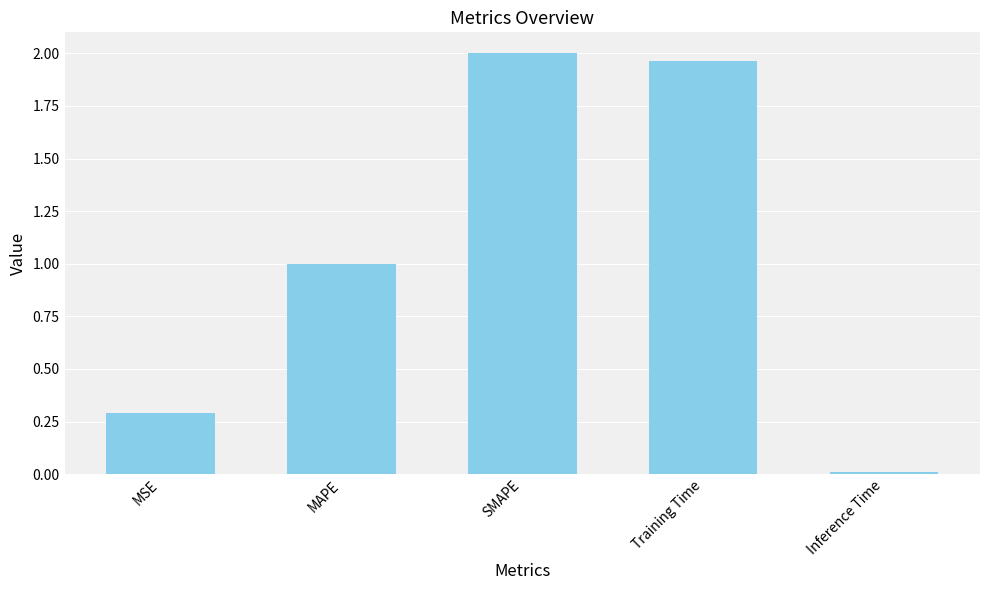

What is the difference between the values at MAPE and Training Time?

1.0